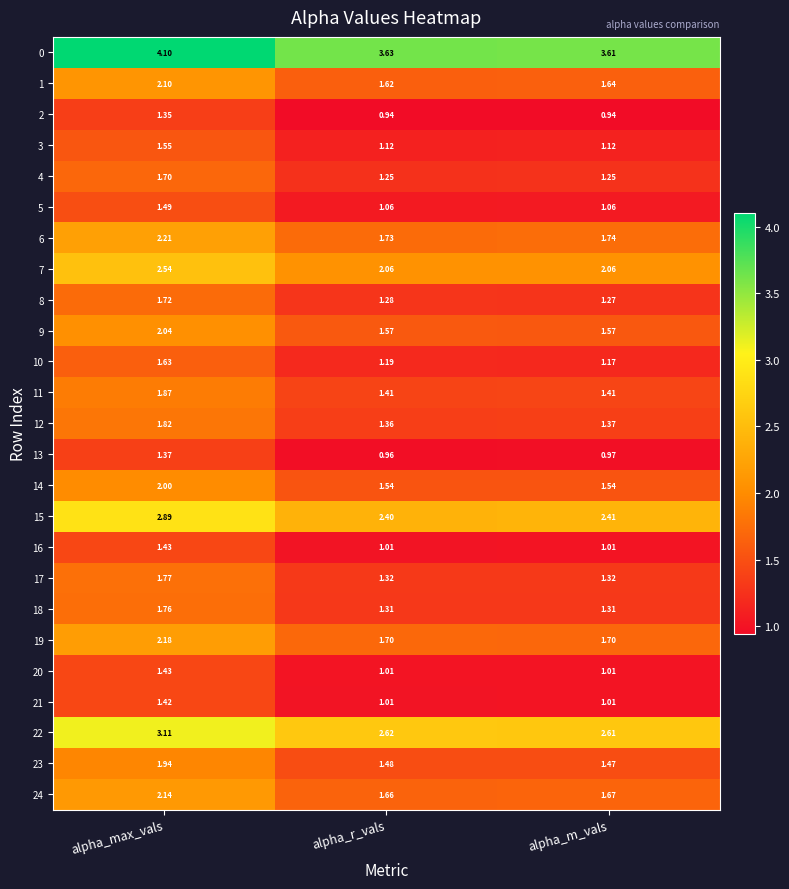

Which label corresponds to the largest value in the chart?

alpha_max_vals